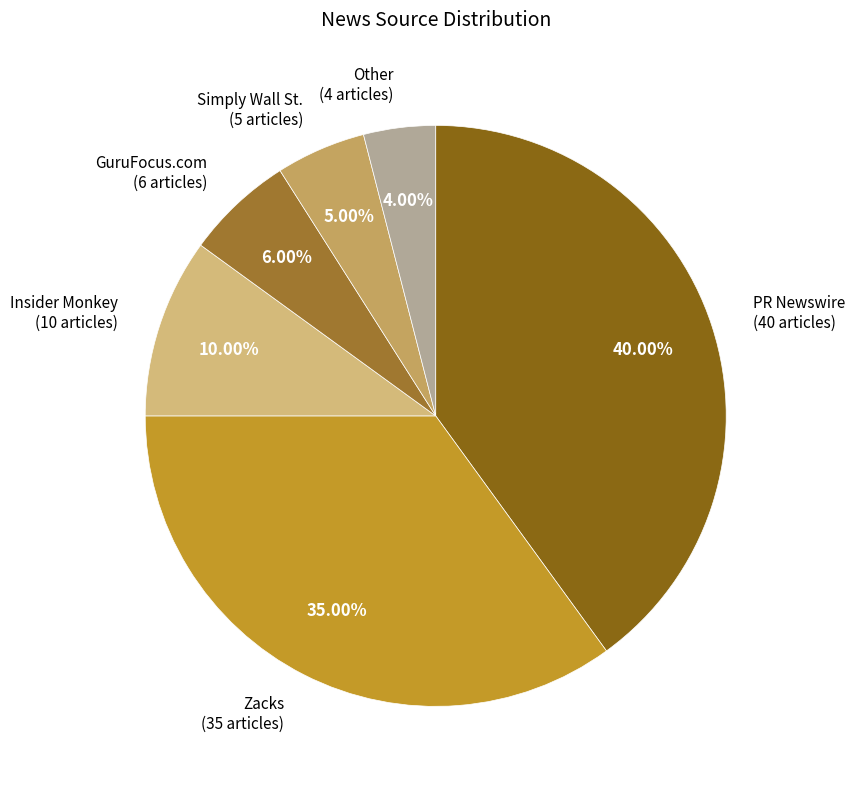

To the nearest percent, what portion does Insider Monkey represent?

10%